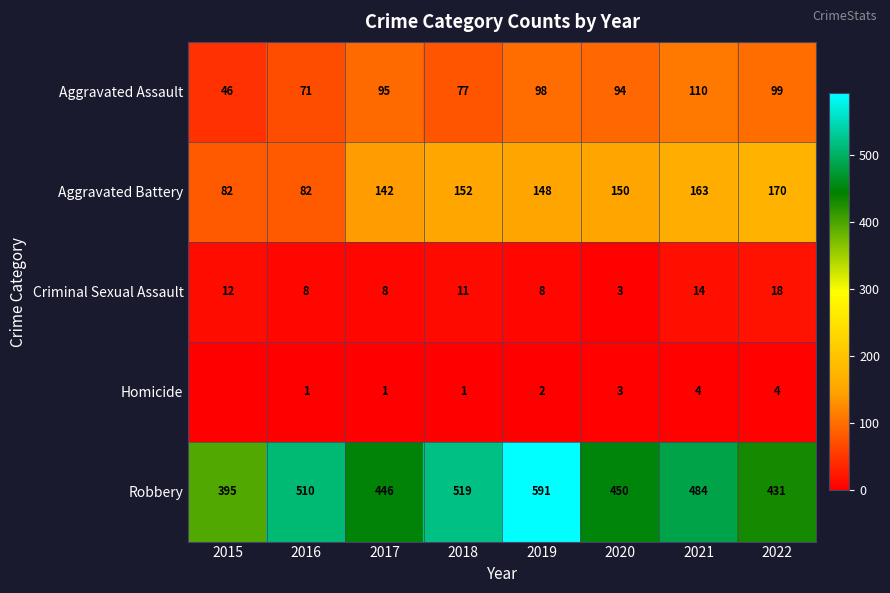

What is the sum of the Criminal Sexual Assault values at 2016 and 2015?

20